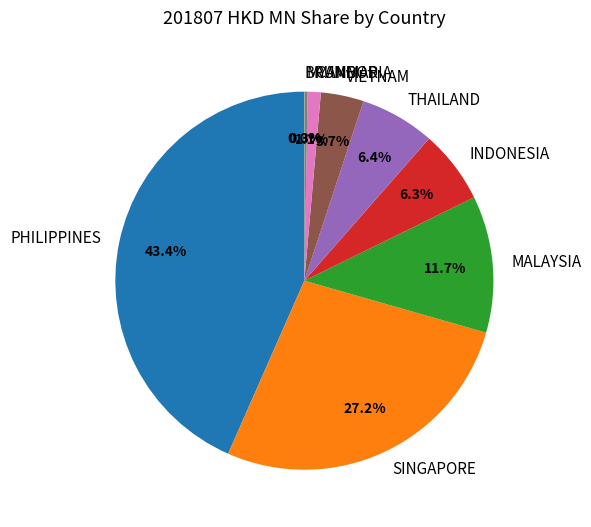

Which slice is the largest?

PHILIPPINES